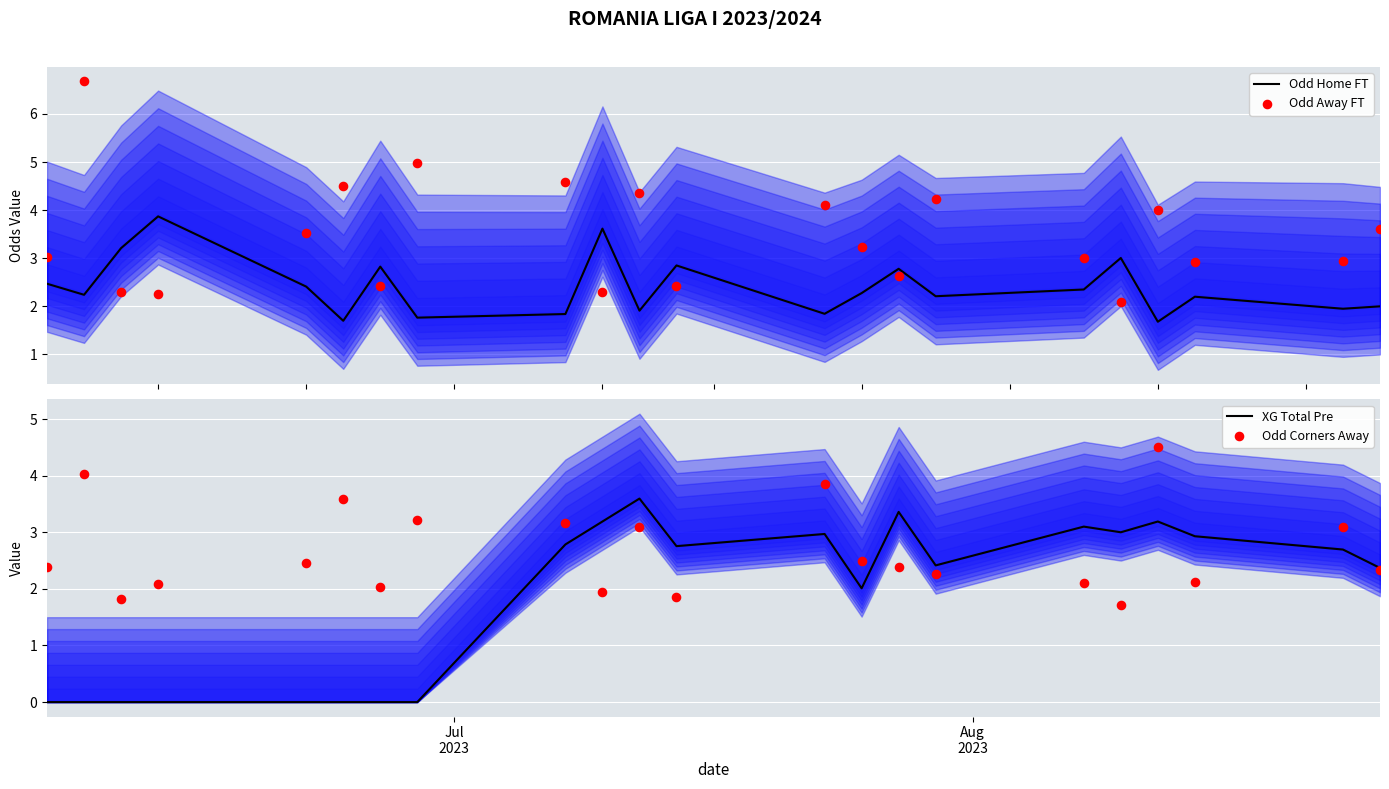

Which series contains the highest Y value?

Odd Away FT